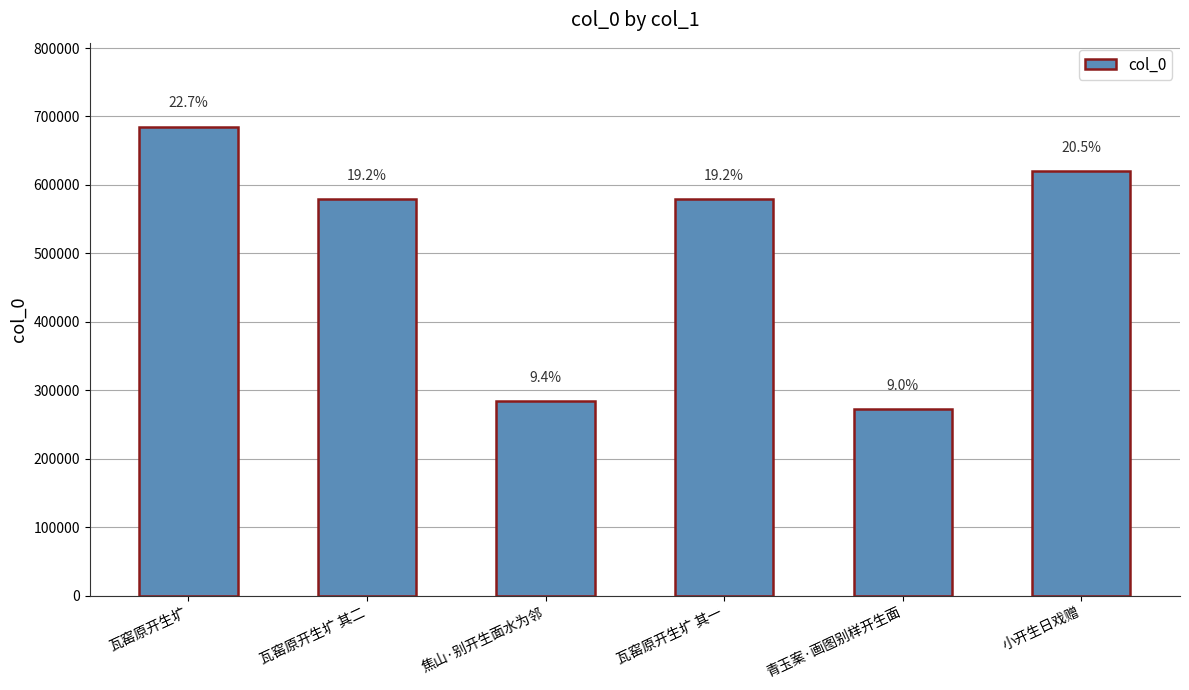

Which category has the highest value across all series?

瓦窑原开生圹